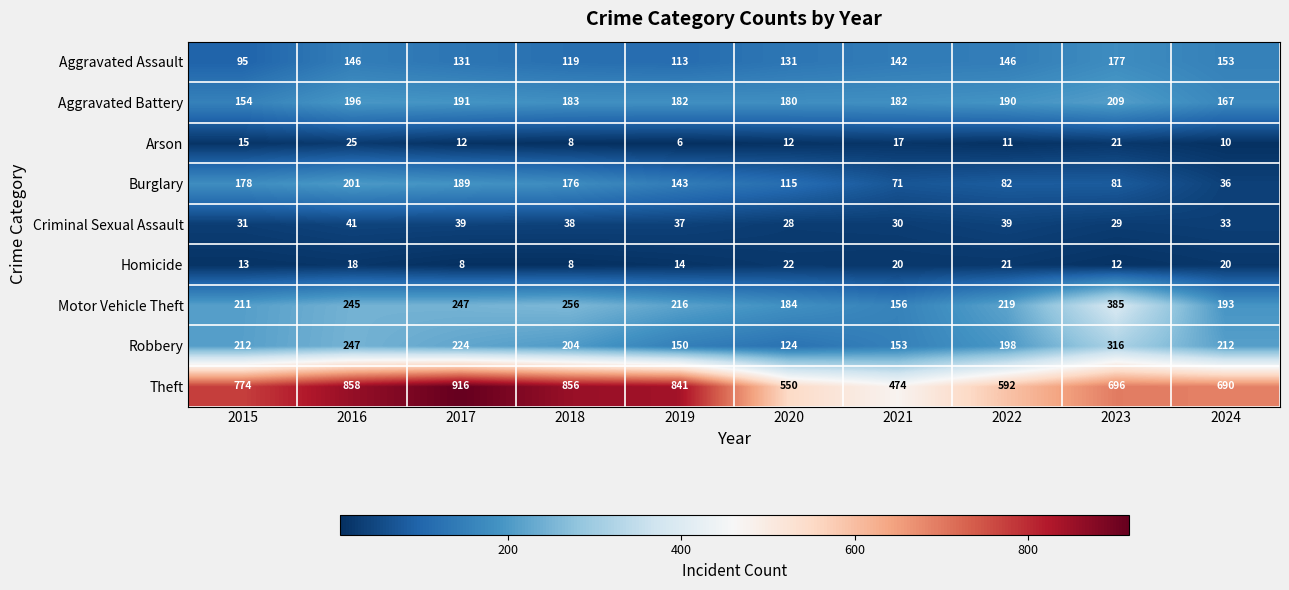

At which label does Robbery reach its peak?

2023